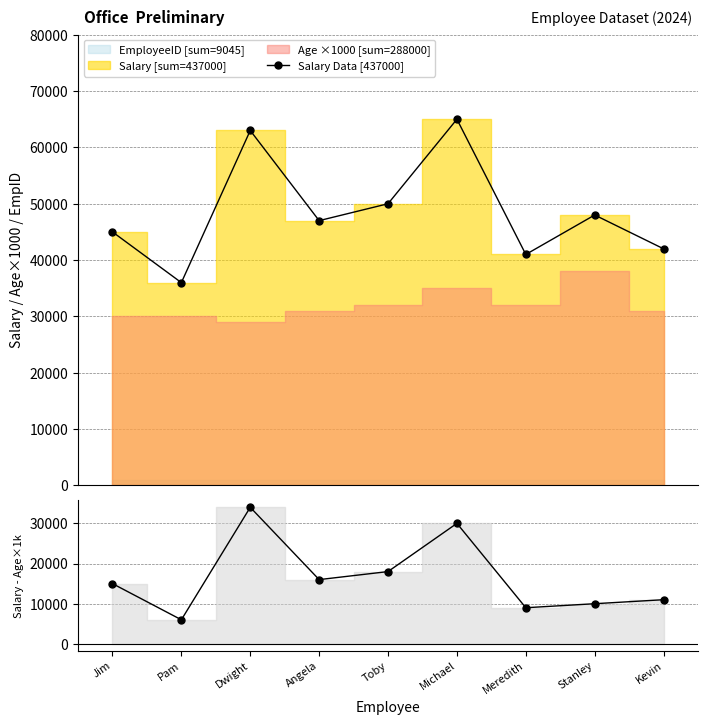

How many interior local peaks does the Salary Data [437000] series have?

3